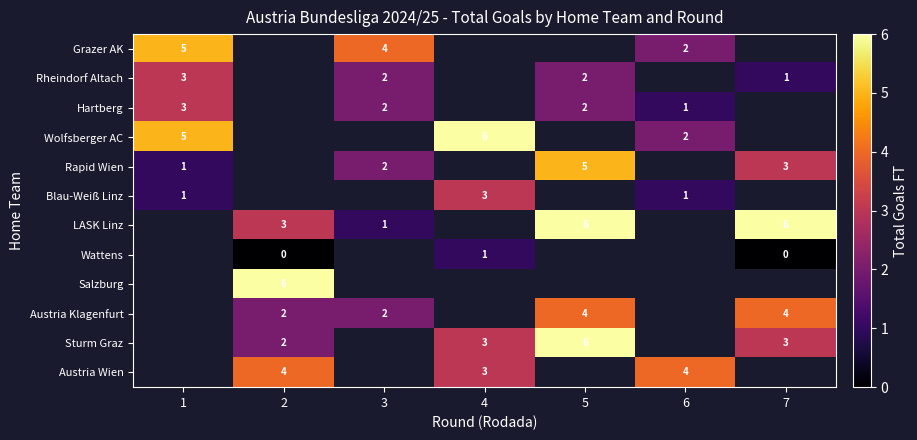

At which category does the chart reach its minimum across all series?

2